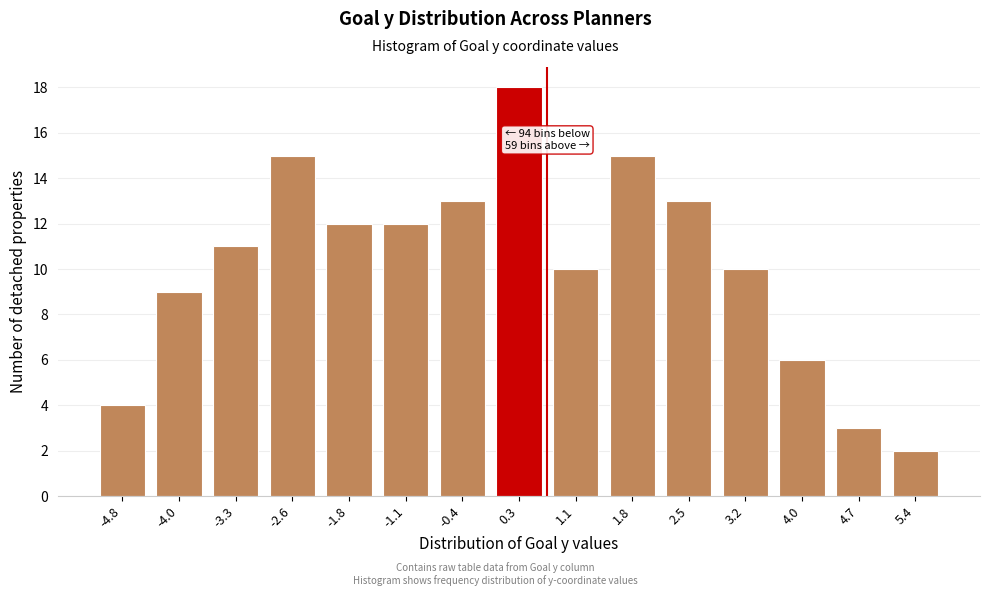

Reading left to right, transcribe all the data shown in this chart.

-4.8=4	-4.0=9	-3.3=11	-2.6=15	-1.8=12	-1.1=12	-0.4=13	0.3=18	1.1=10	1.8=15	2.5=13	3.2=10	4.0=6	4.7=3	5.4=2